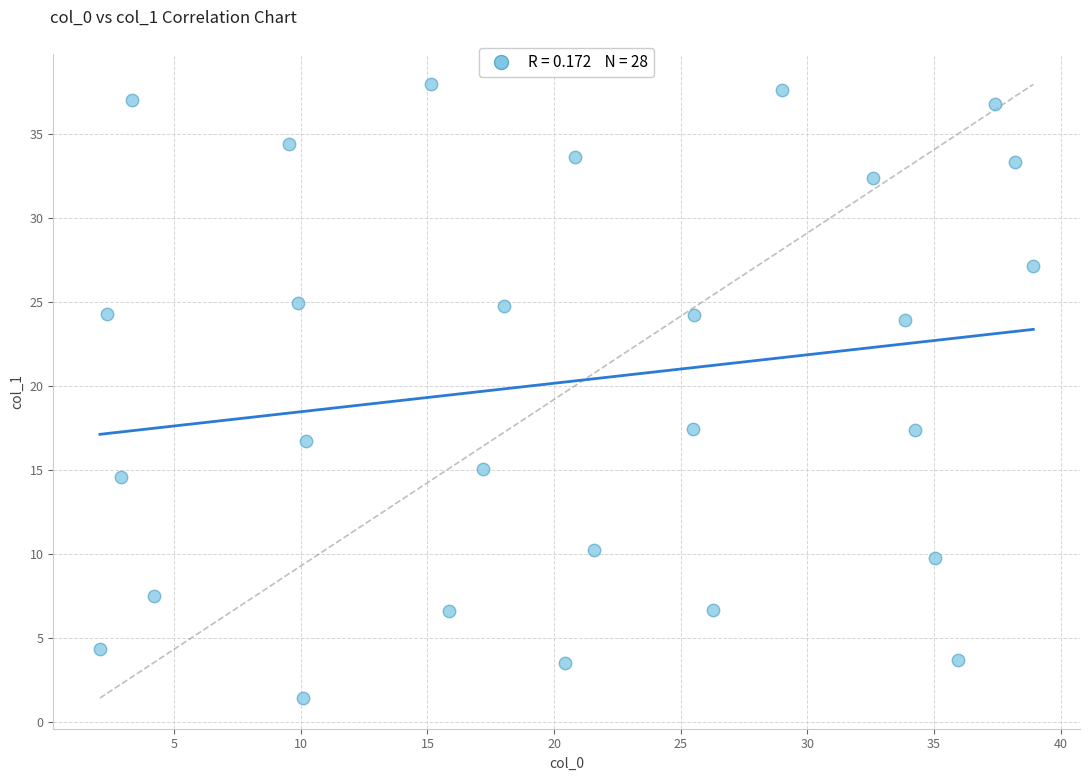

What is the range of X values (max minus min)?

36.9